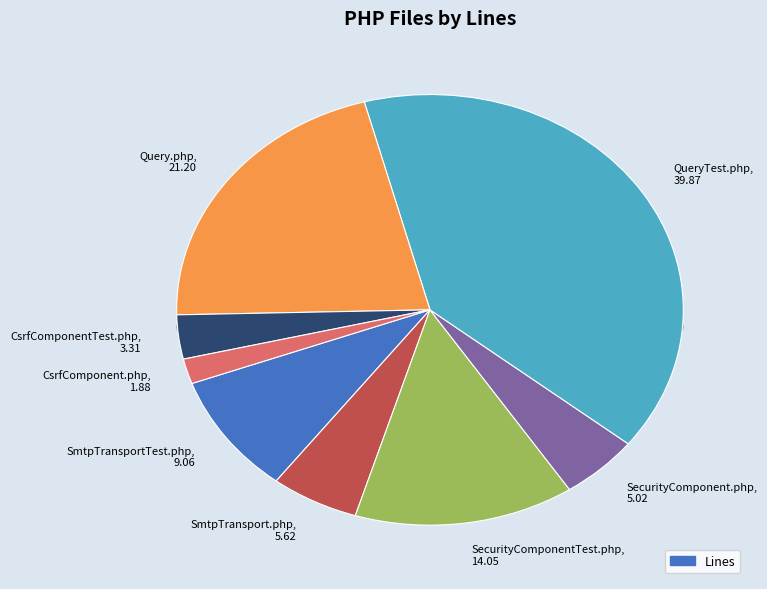

The SecurityComponentTest.php slice represents 23% of the pie. True or false?

False